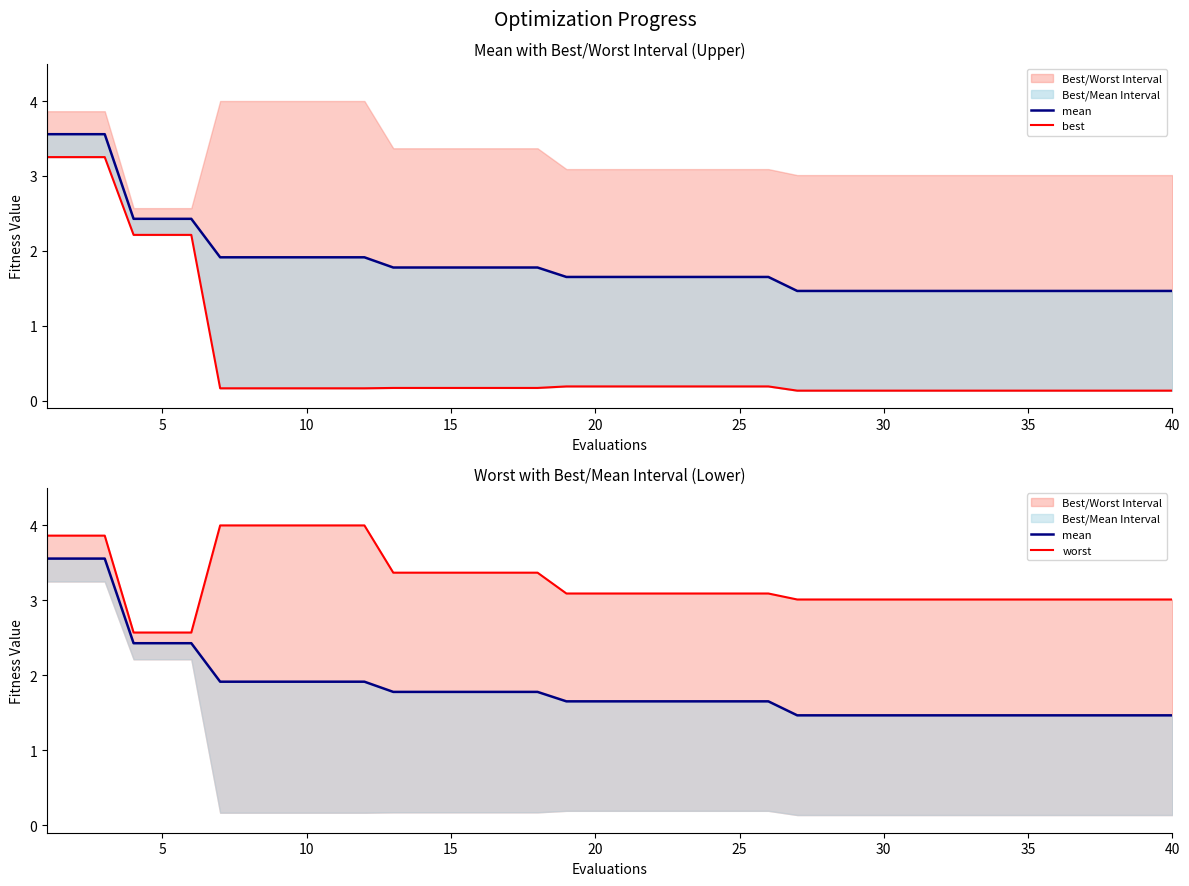

How many lines are shown in the chart?

3